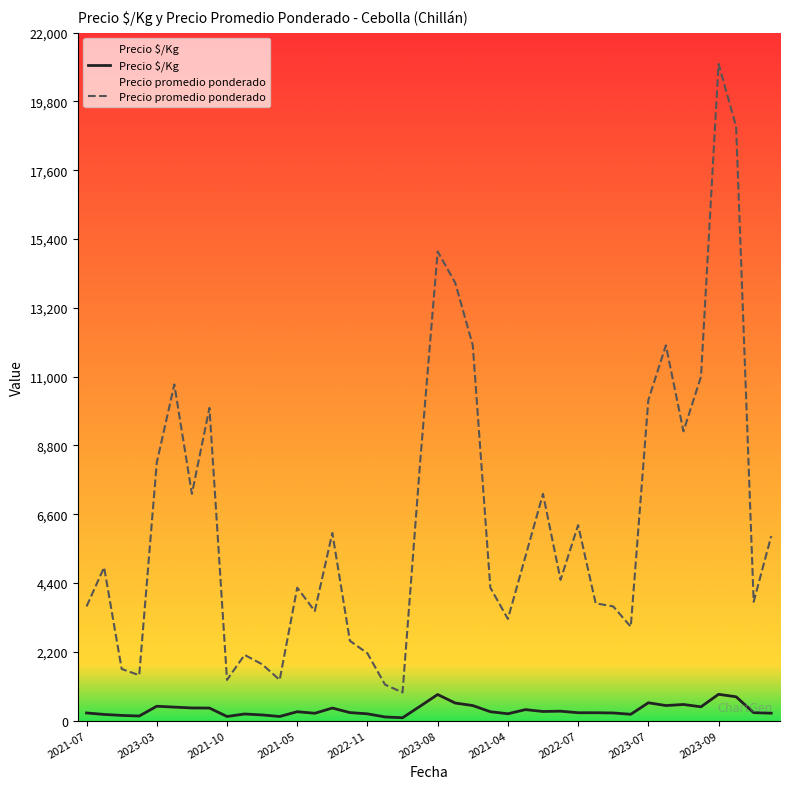

The value of Precio promedio ponderado at 26 is 9609. True or false?

False